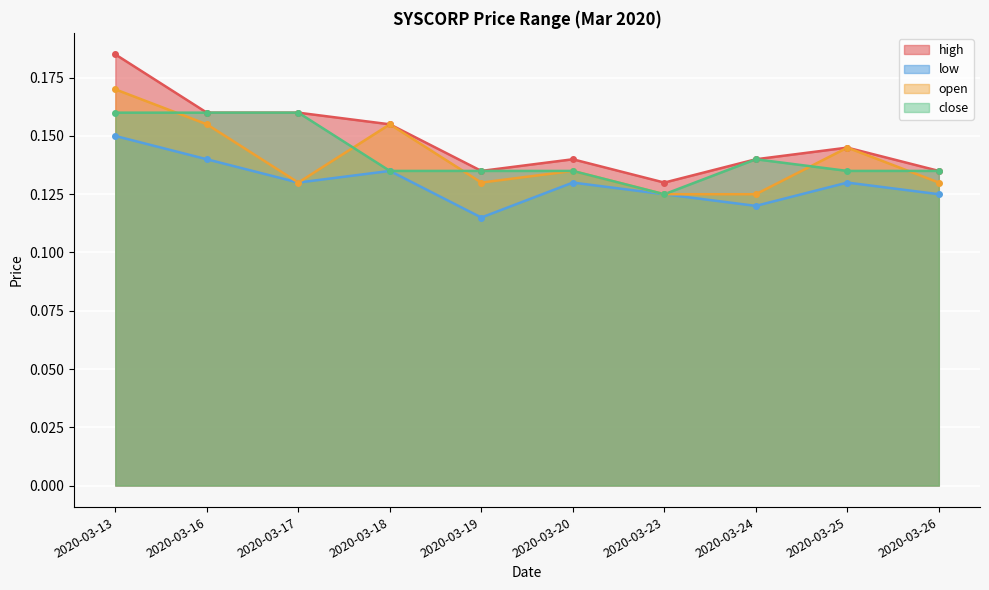

List the labels in order of low value, largest first.

2020-03-13, 2020-03-16, 2020-03-18, 2020-03-17, 2020-03-20, 2020-03-25, 2020-03-23, 2020-03-26, 2020-03-24, 2020-03-19